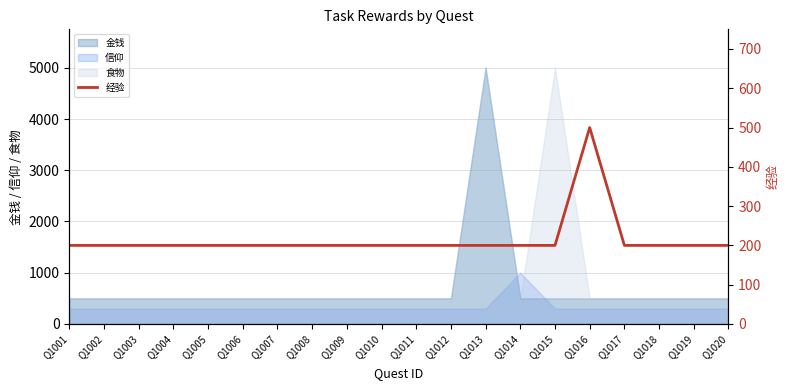

How many interior local peaks (higher than both neighbors) does the data have?

1